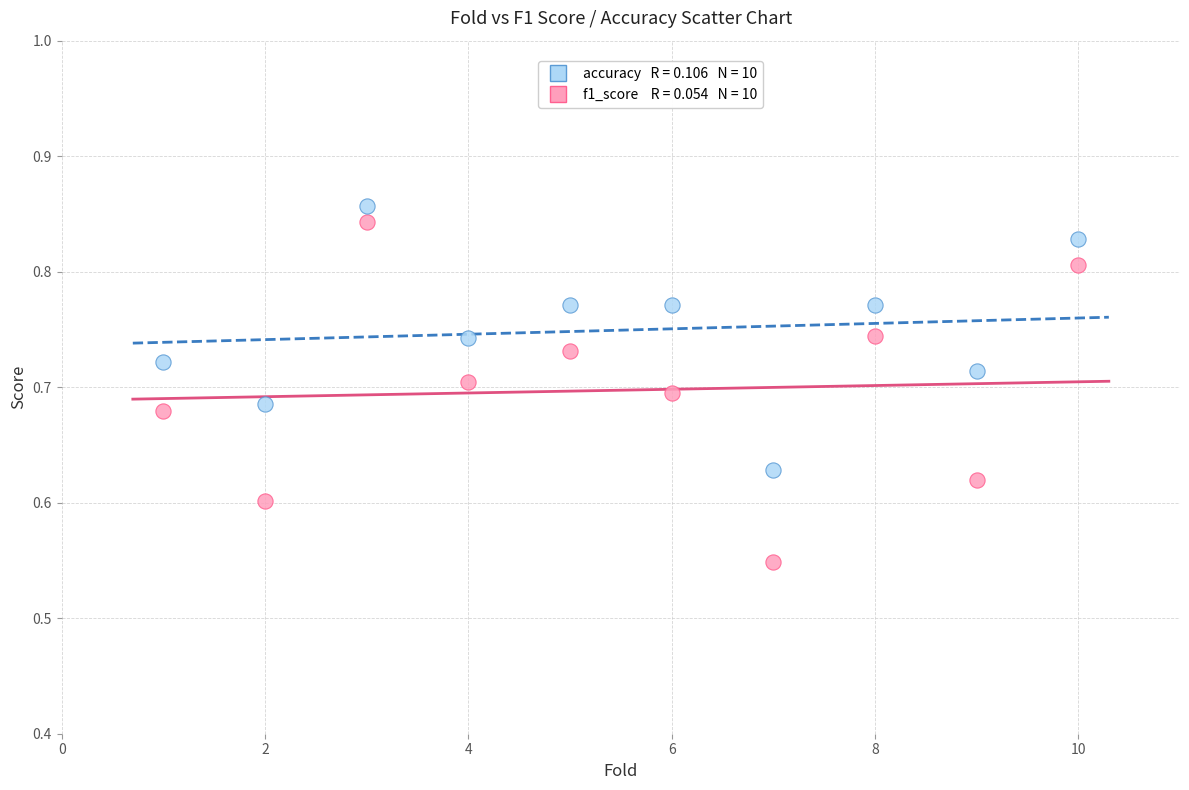

Across all data points, what is the range of X values (max minus min)?

9.0